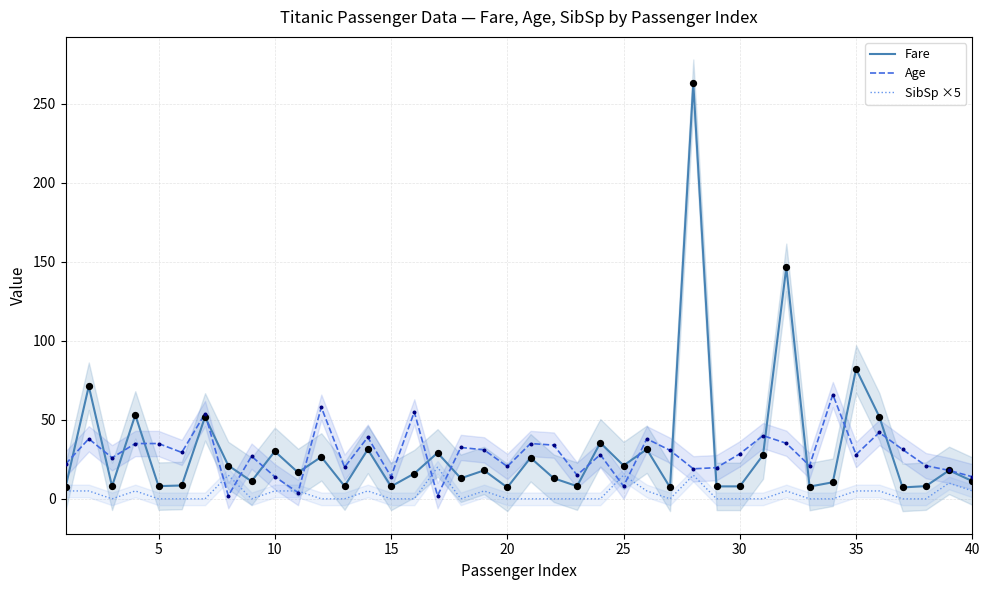

What are all the series names shown in the legend?

Fare, Age, SibSp ×5